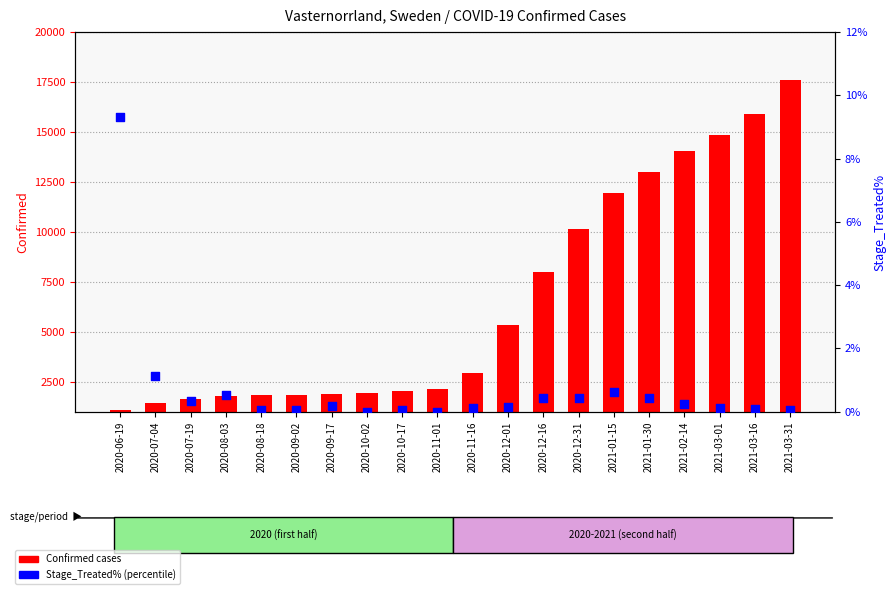

Which series has the largest total across all categories?

Confirmed cases